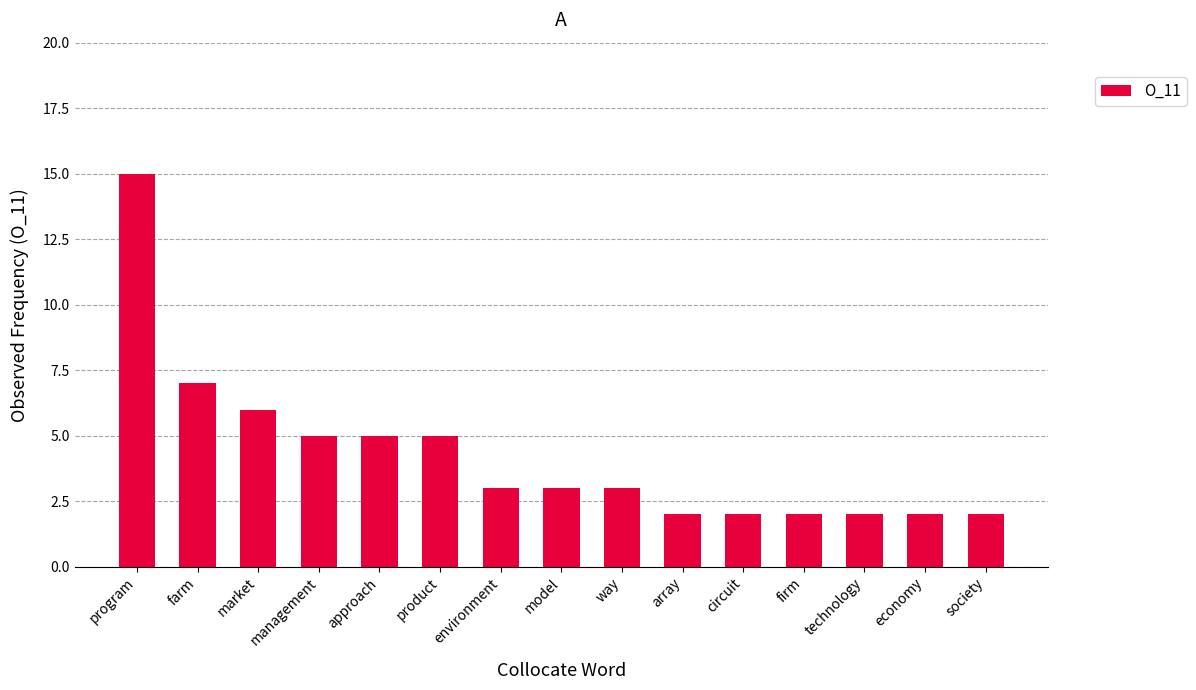

What is the difference between the values at way and management?

2